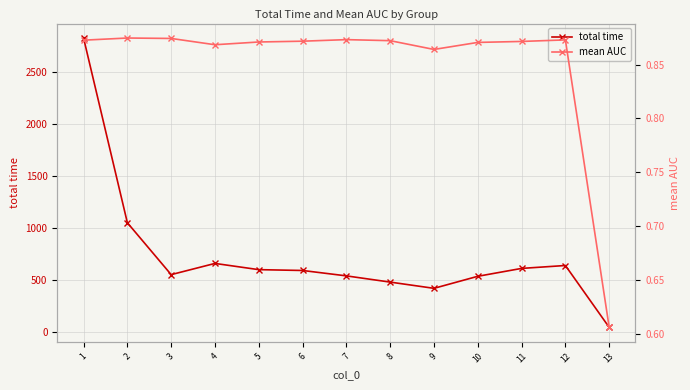

In mean AUC, how many points are lower than both neighbors (excluding endpoints)?

2